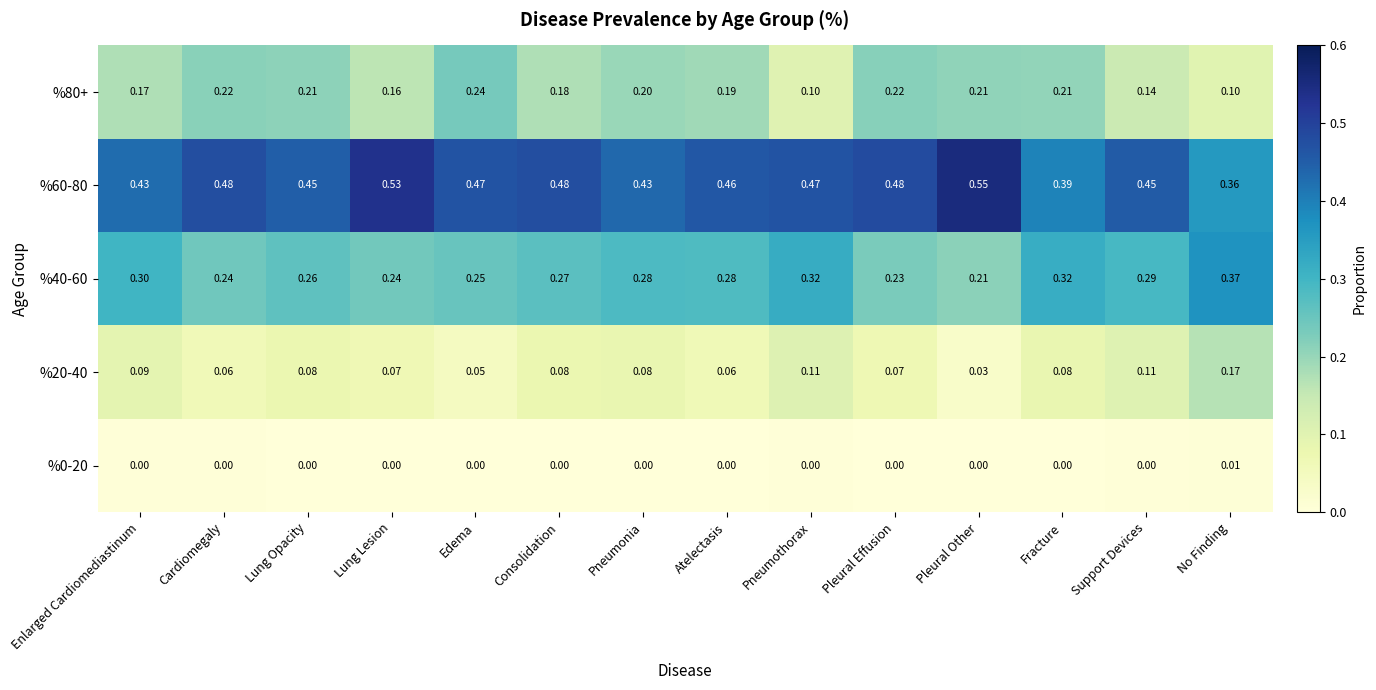

Is the value of %40-60 at Enlarged Cardiomediastinum greater than the value of %80+ at No Finding?

Yes